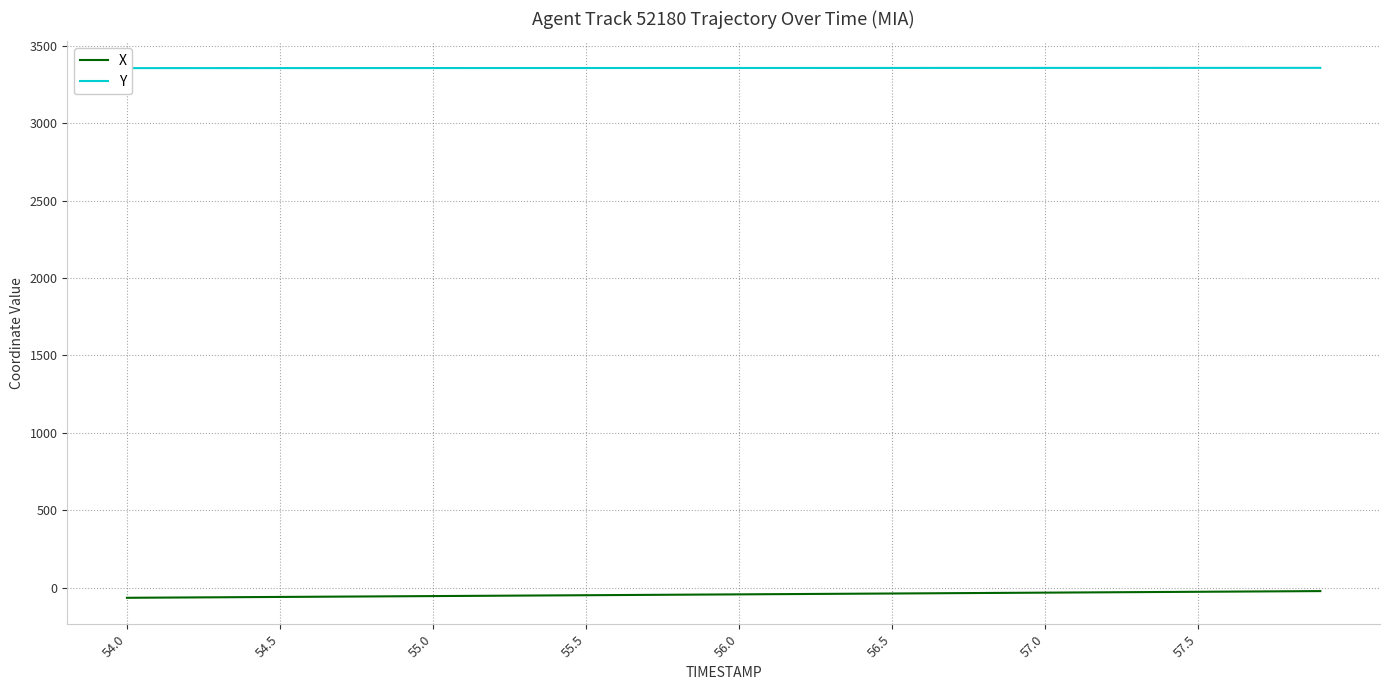

True or false: X and Y intersect in this chart.

False